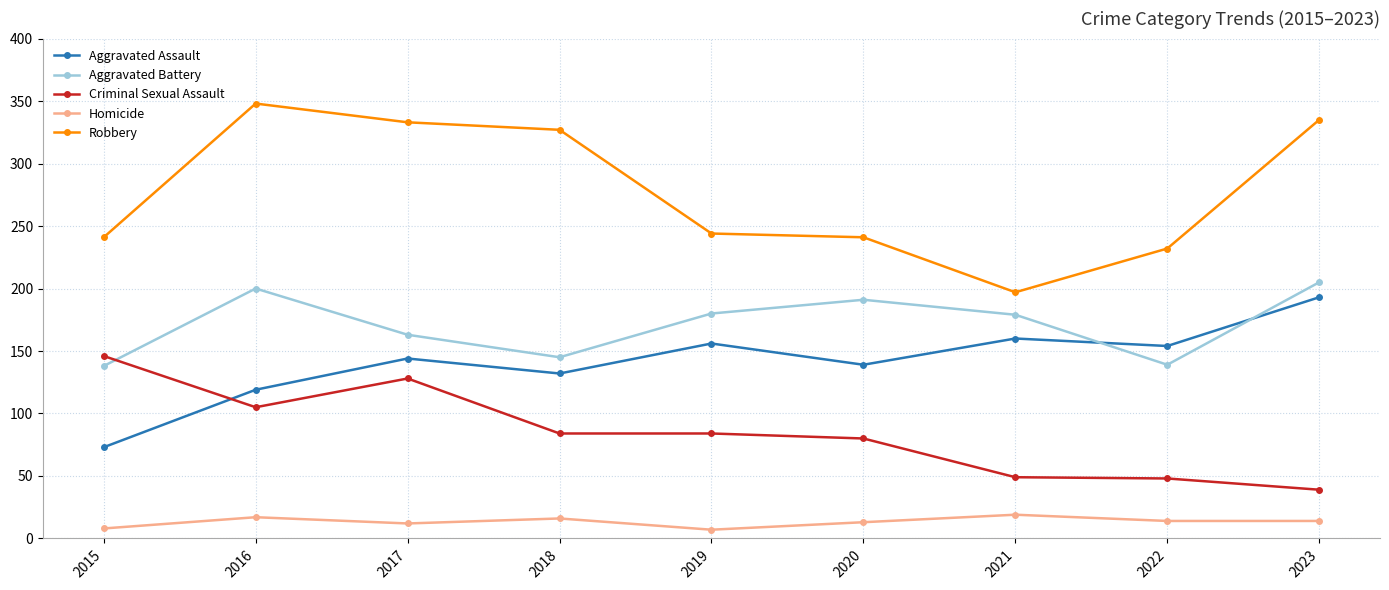

What are all the series names shown in the legend?

Aggravated Assault, Aggravated Battery, Criminal Sexual Assault, Homicide, Robbery